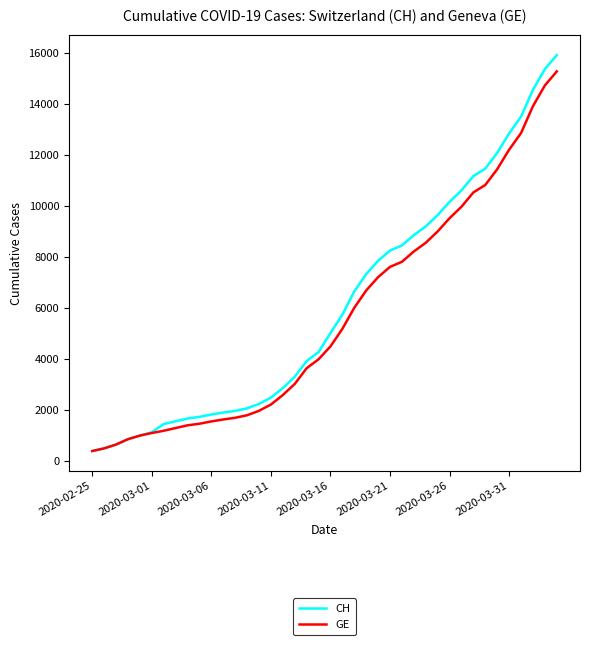

What is the minimum value for GE?

375